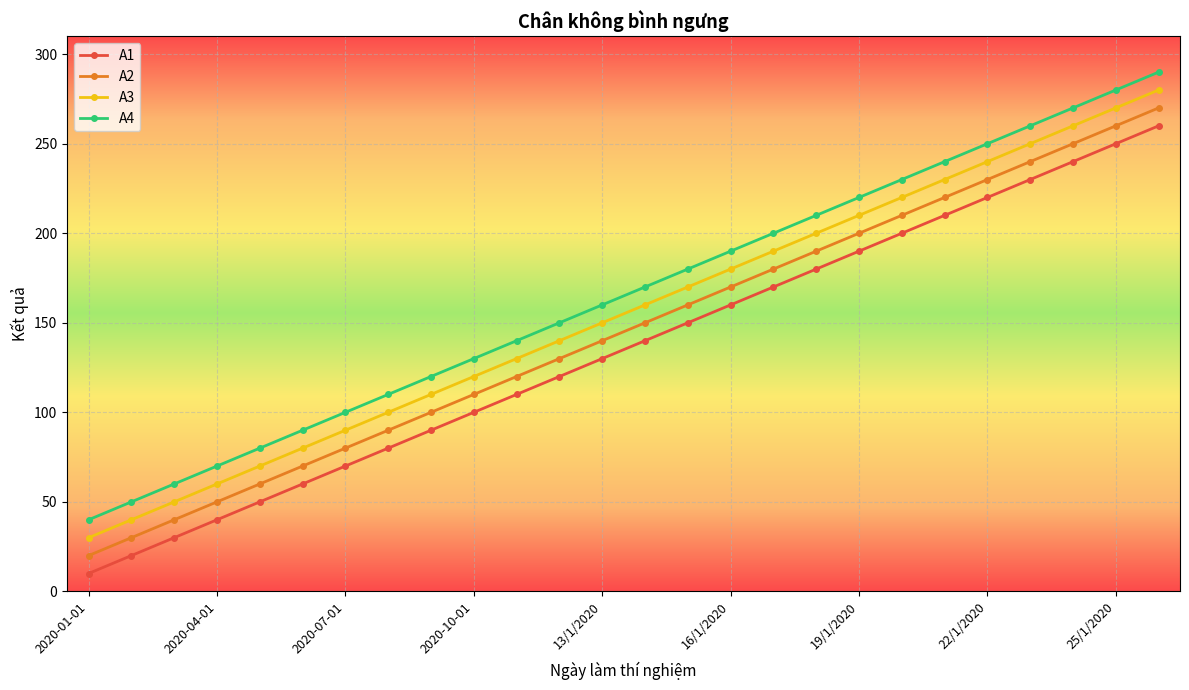

List the series in order of their peak value, highest first.

A4, A3, A2, A1